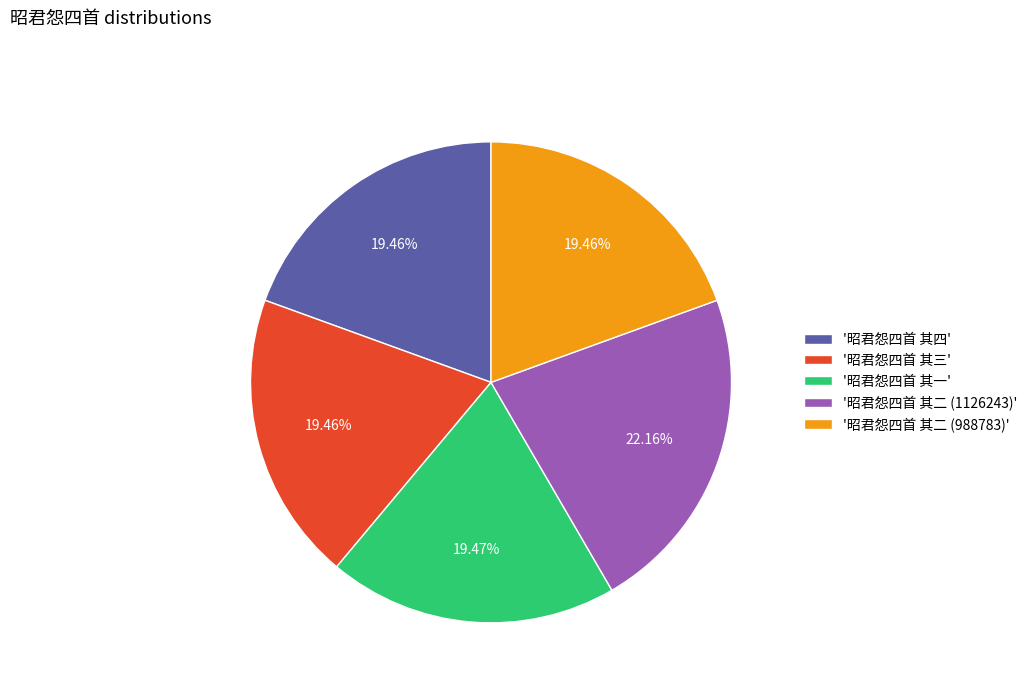

To the nearest percent, what is the average slice percentage?

20%